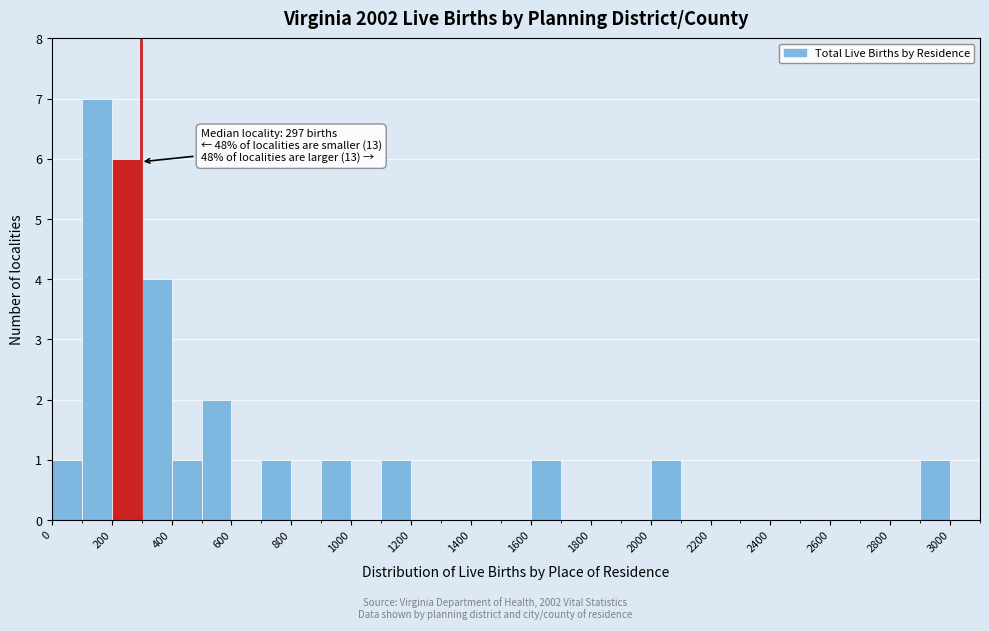

Over which range of the x-axis is the bar tallest?

100 to 200